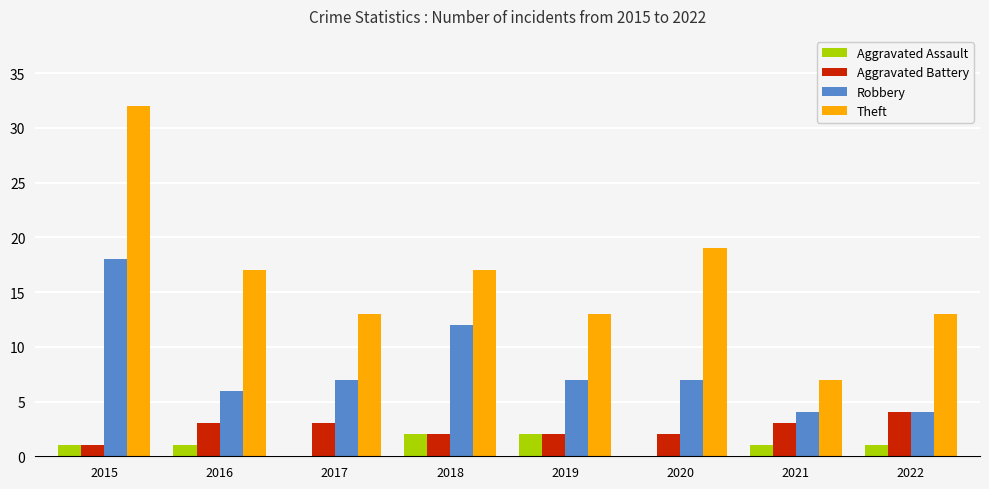

Reading left to right, list all the values displayed in this chart.

Aggravated Assault: 2015=1	2016=1	2017=0	2018=2	2019=2	2020=0	2021=1	2022=1
Aggravated Battery: 2015=1	2016=3	2017=3	2018=2	2019=2	2020=2	2021=3	2022=4
Robbery: 2015=18	2016=6	2017=7	2018=12	2019=7	2020=7	2021=4	2022=4
Theft: 2015=32	2016=17	2017=13	2018=17	2019=13	2020=19	2021=7	2022=13